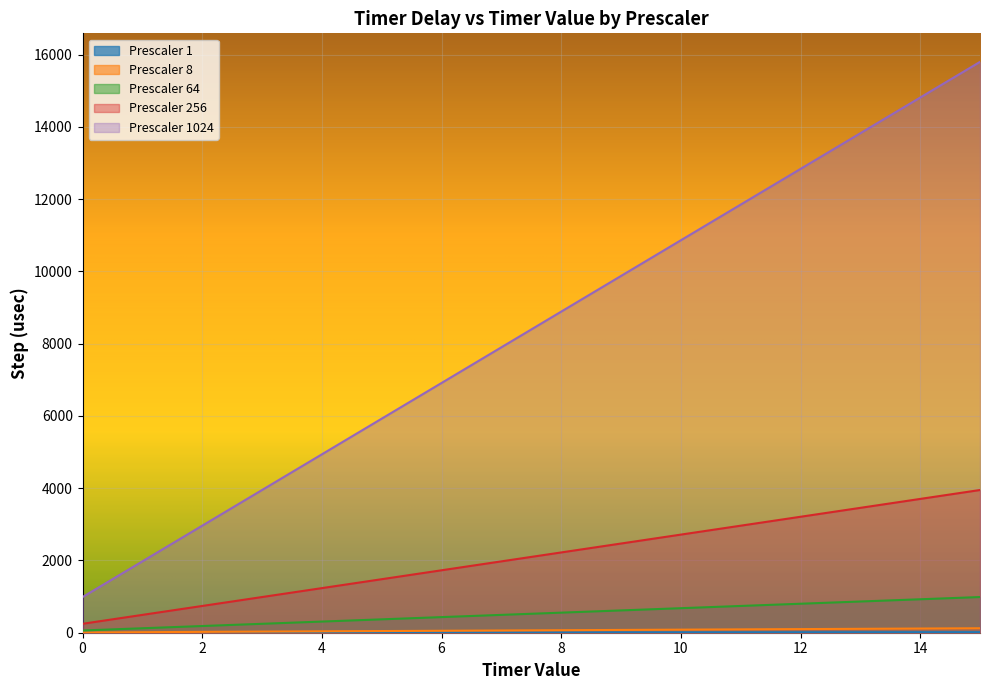

What is the average value of the Prescaler 8 series?

65.6